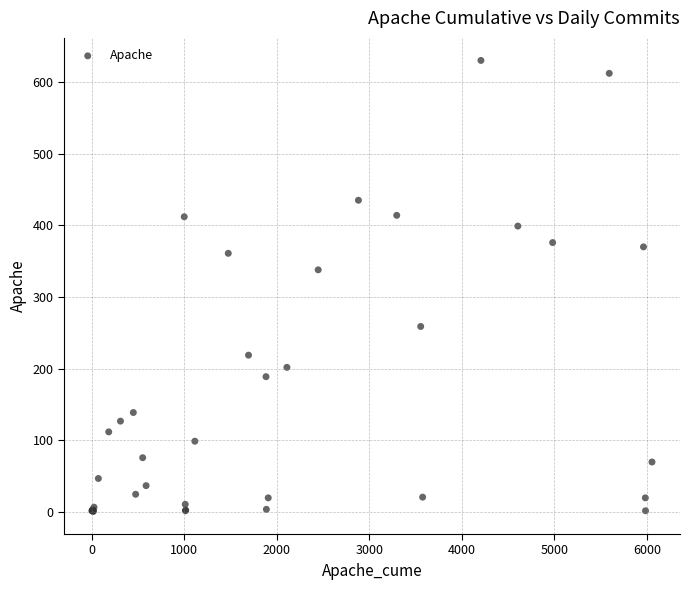

What Y value in the scatter plot is closest to 315?

338